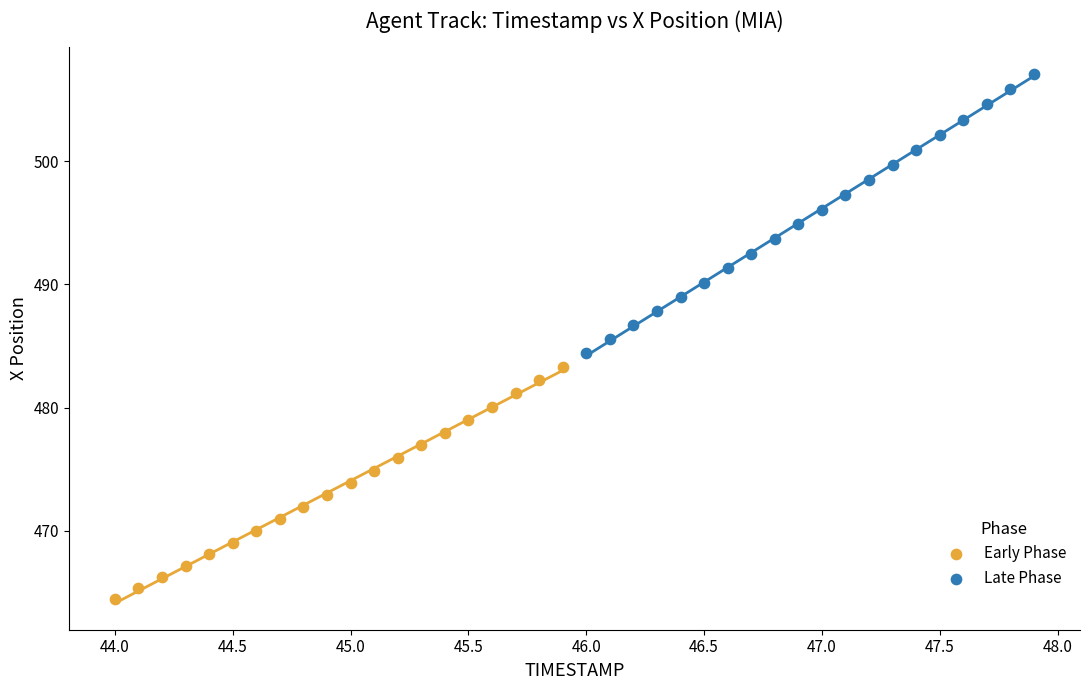

Which series has the widest spread of Y values?

Late Phase